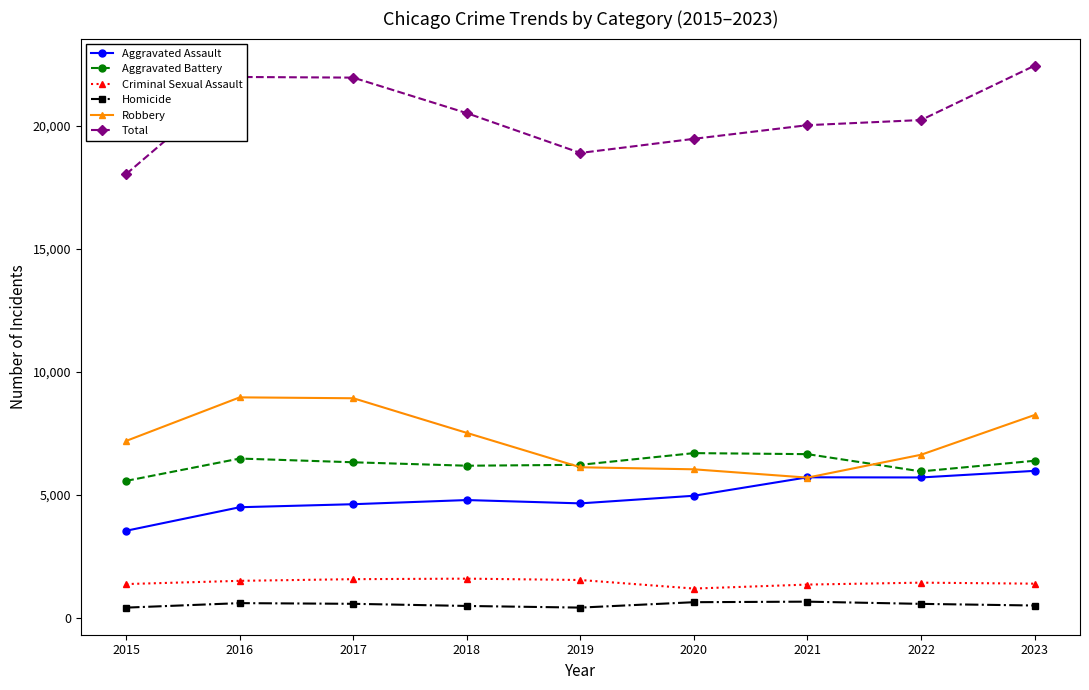

True or false: Aggravated Battery and Criminal Sexual Assault cross at least once.

False